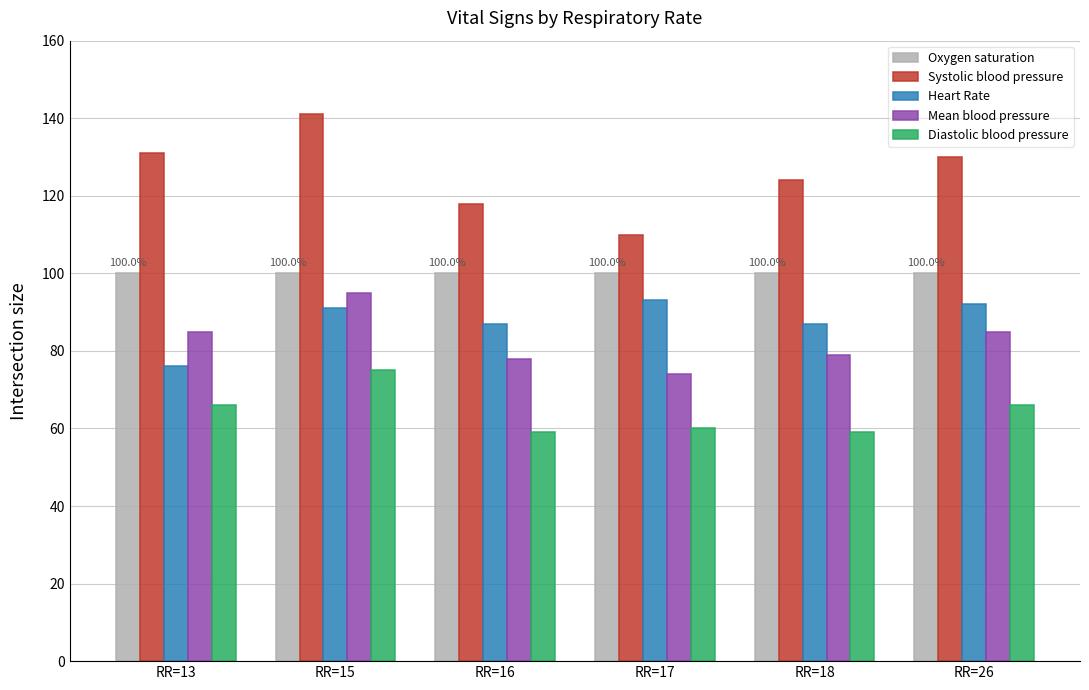

Reading left to right, what are all the values shown in this chart?

Oxygen saturation: 100	100	100	100	100	100
Systolic blood pressure: 131	141	118	110	124	130
Heart Rate: 76	91	87	93	87	92
Mean blood pressure: 85	95	78	74	79	85
Diastolic blood pressure: 66	75	59	60	59	66